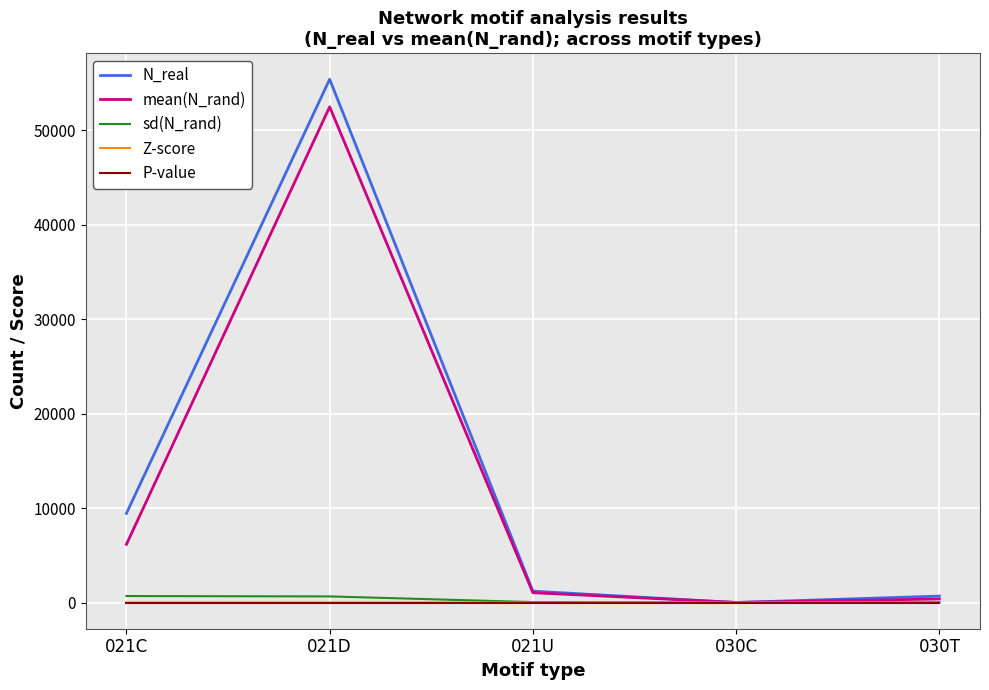

Which label corresponds to the largest value in the chart?

021D